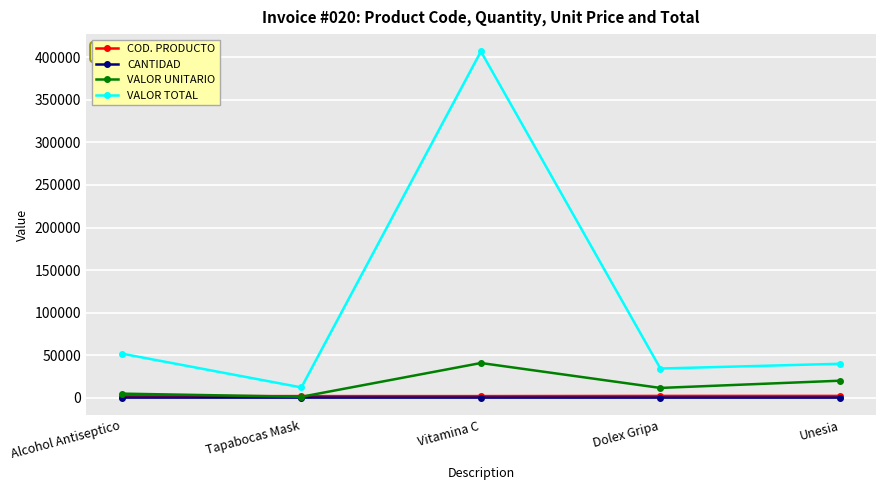

Where is VALOR TOTAL nearest to the value 209500?

Alcohol Antiseptico